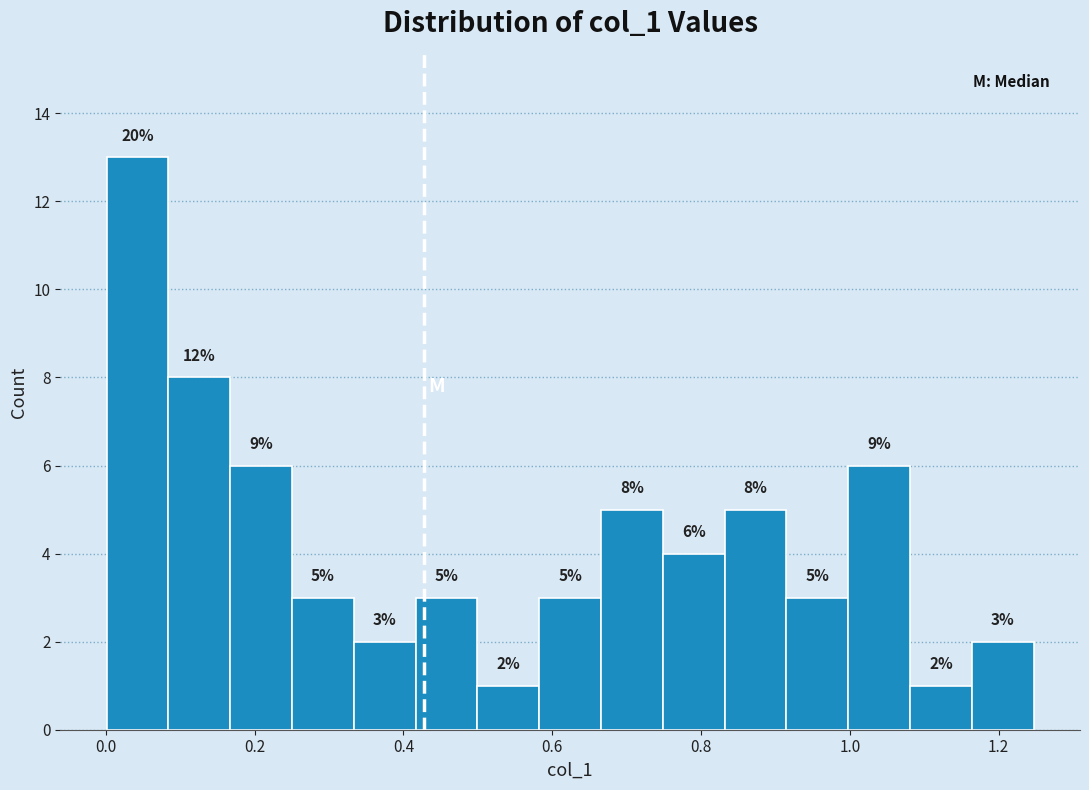

Over which range of the x-axis is the bar tallest?

0.00 to 0.08